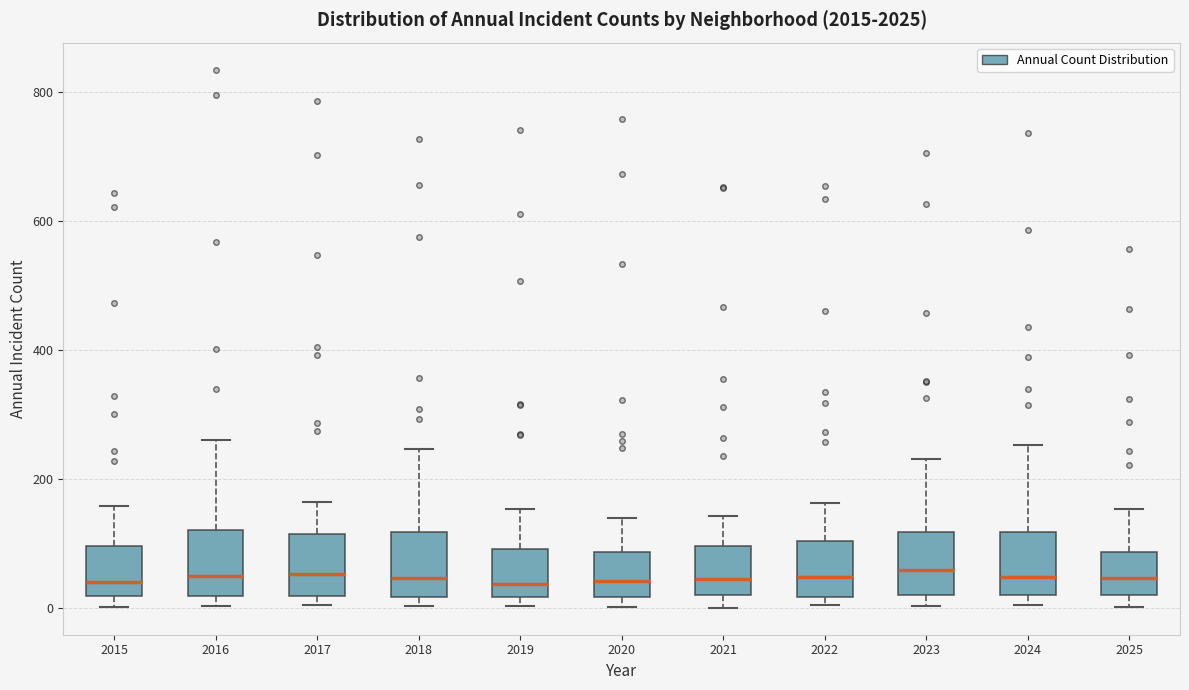

Reading left to right, transcribe this box plot: for each box, give where its median line is, the range the box spans, and where its two whiskers end, as read against the y-axis. The values are not printed on the chart, so give them approximately, as read against the axis.

2015: median 40, box 20 to 100, whiskers 0 to 160
2016: median 60, box 20 to 120, whiskers 0 to 260
2017: median 60, box 20 to 120, whiskers 0 to 160
2018: median 40, box 20 to 120, whiskers 0 to 240
2019: median 40, box 20 to 100, whiskers 0 to 160
2020: median 40, box 20 to 80, whiskers 0 to 140
2021: median 40, box 20 to 100, whiskers 0 to 140
2022: median 40, box 20 to 100, whiskers 0 to 160
2023: median 60, box 20 to 120, whiskers 0 to 240
2024: median 40, box 20 to 120, whiskers 0 to 260
2025: median 40, box 20 to 80, whiskers 0 to 160